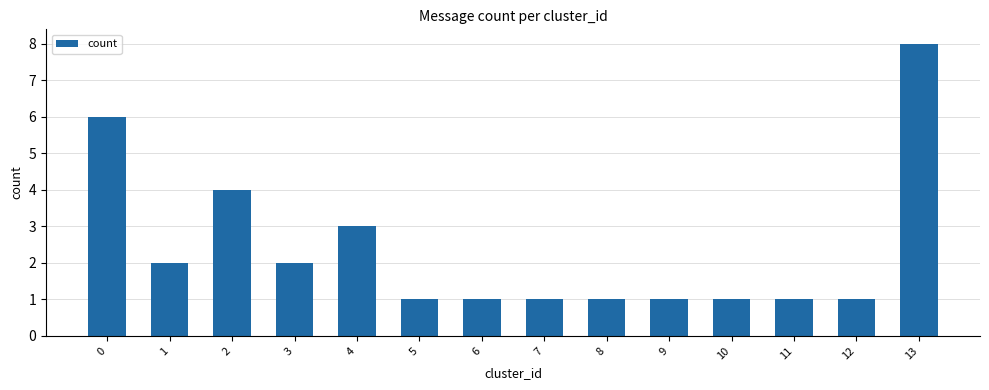

Which category has the highest value across all series?

13